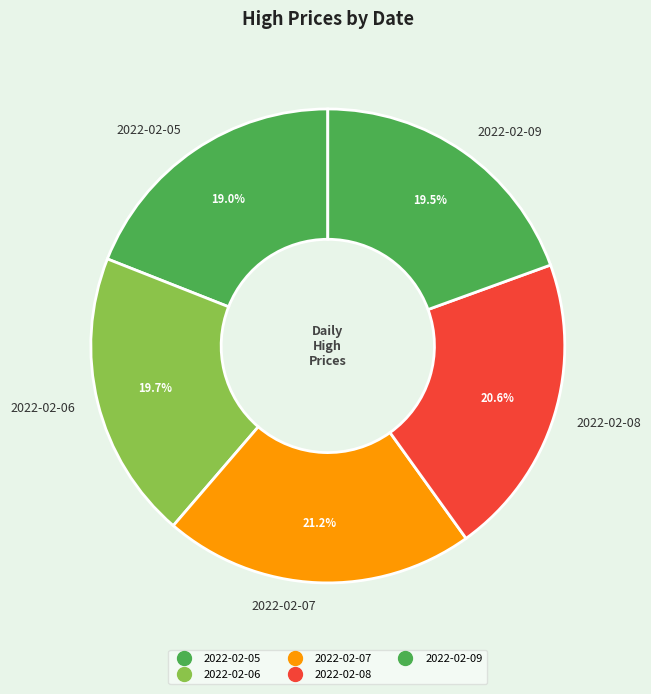

To the nearest percent, what is the difference between the largest and smallest slice percentages?

2%